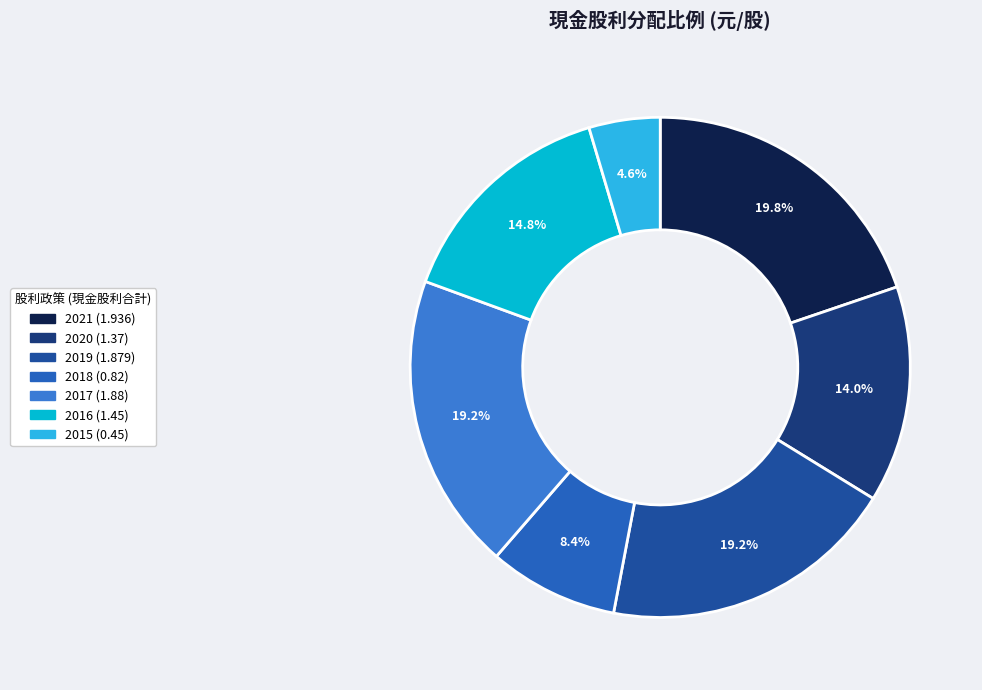

What portion of the pie excludes 2018 (0.82)?

91.6%